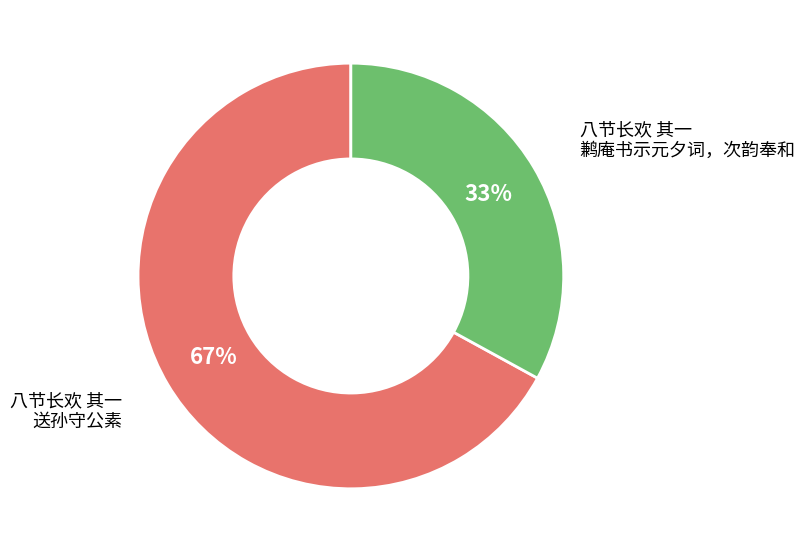

Do 八节长欢 其一 送孙守公素 and 八节长欢 其一 鹣庵书示元夕词，次韵奉和 together represent more than half of the pie?

Yes